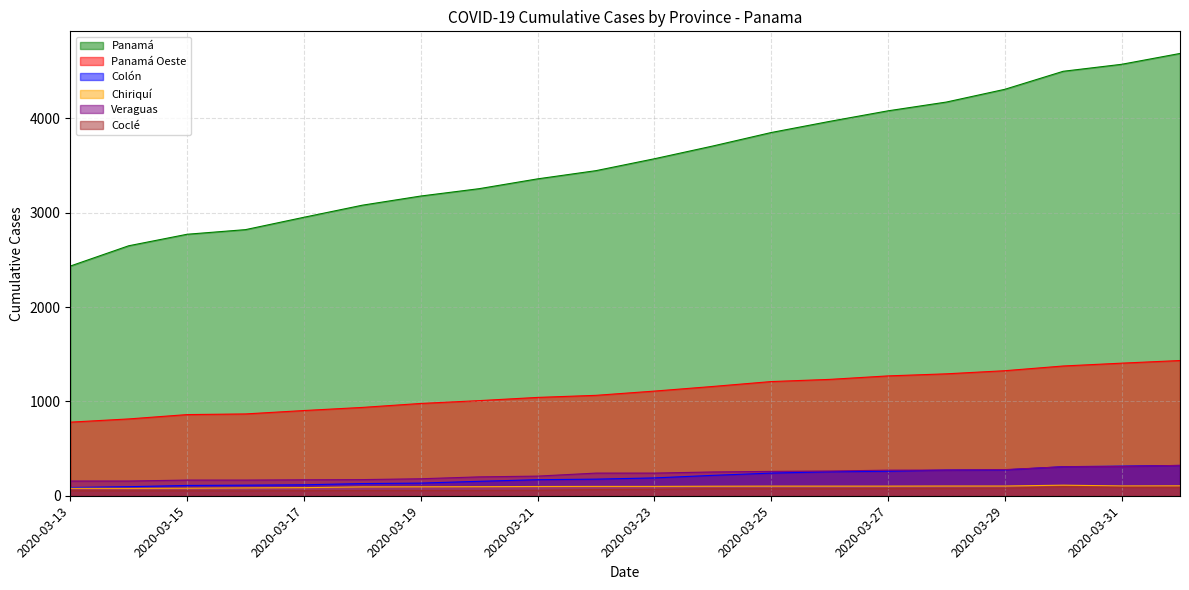

At which label does Coclé reach its minimum?

2020-03-16